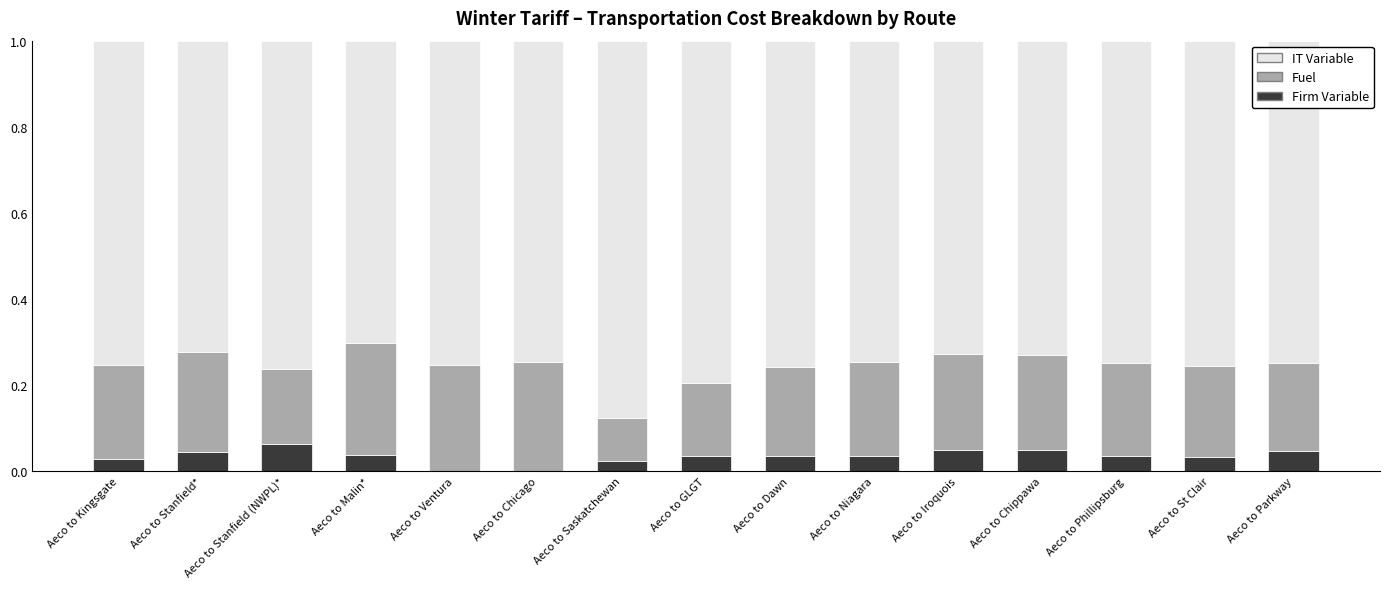

What is the total value across all series at Aeco to Parkway?

1.0